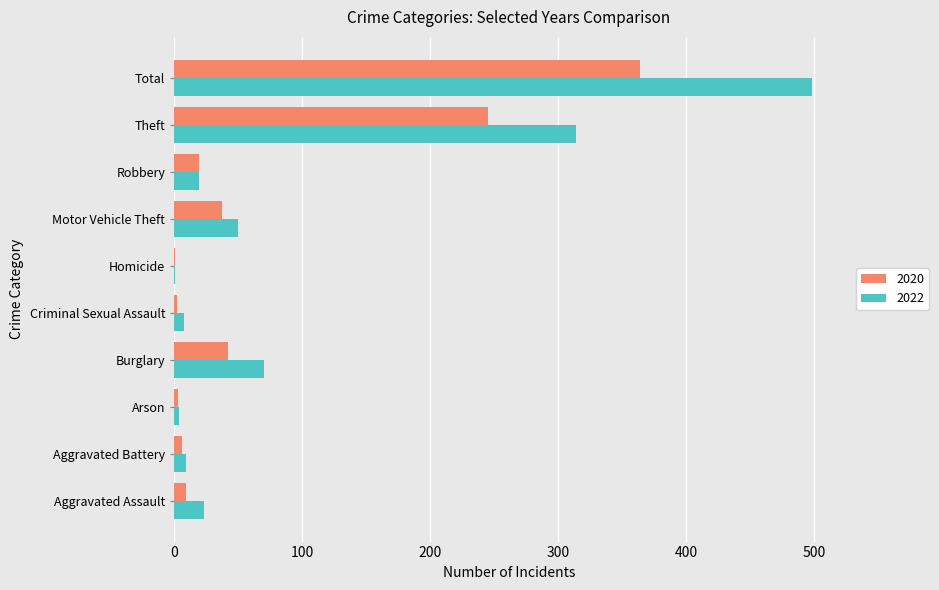

What is the sum of all 2022 values?

996